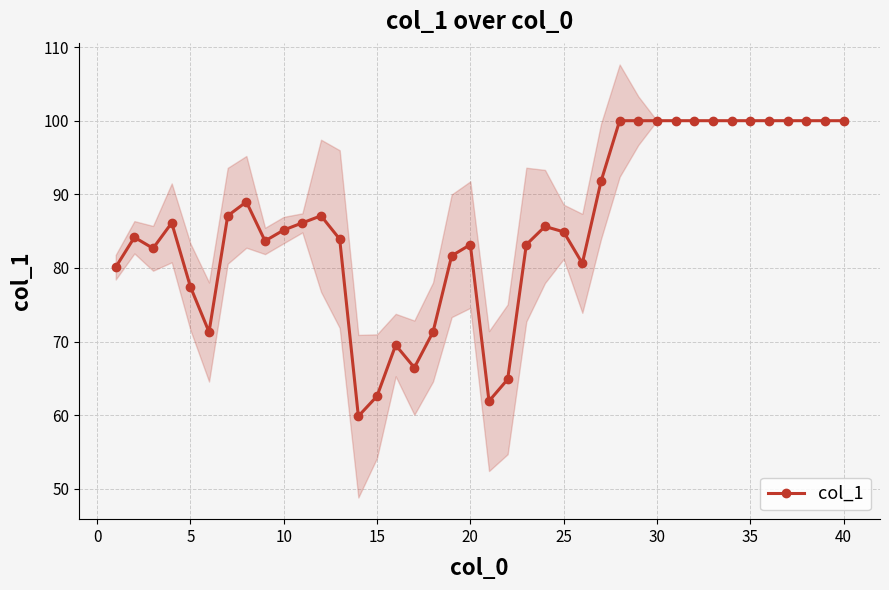

What is the smallest value displayed?

59.9